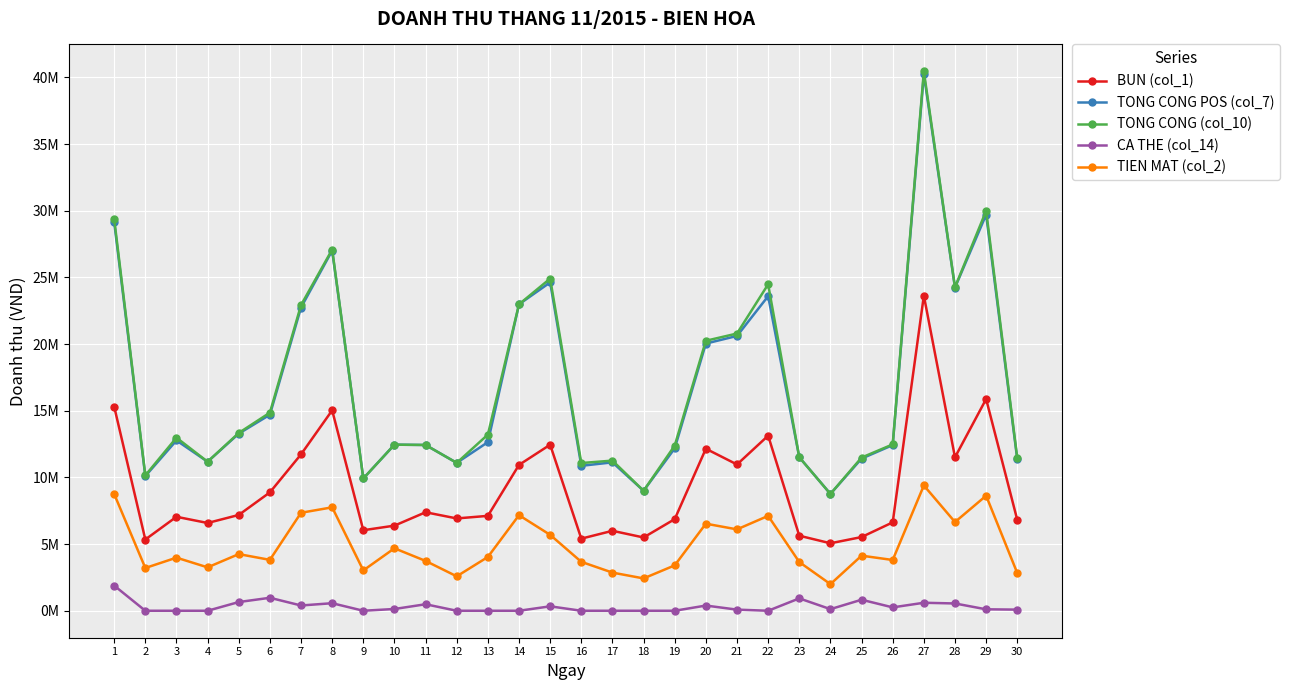

True or false: TIEN MAT (col_2) and TONG CONG (col_10) intersect in this chart.

False